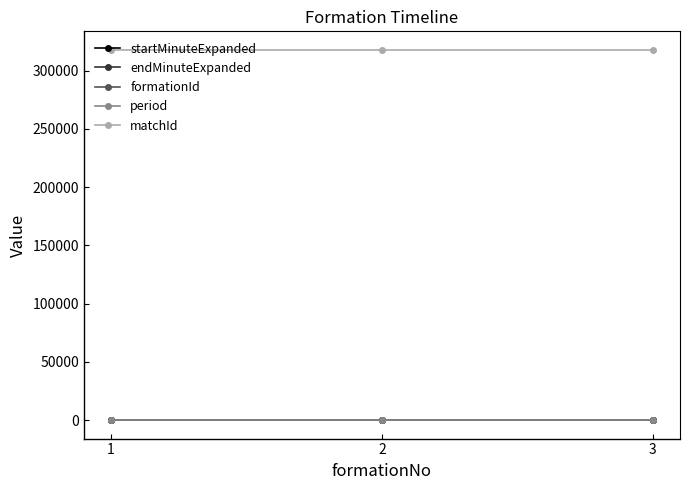

What is the maximum value for matchId?

317798